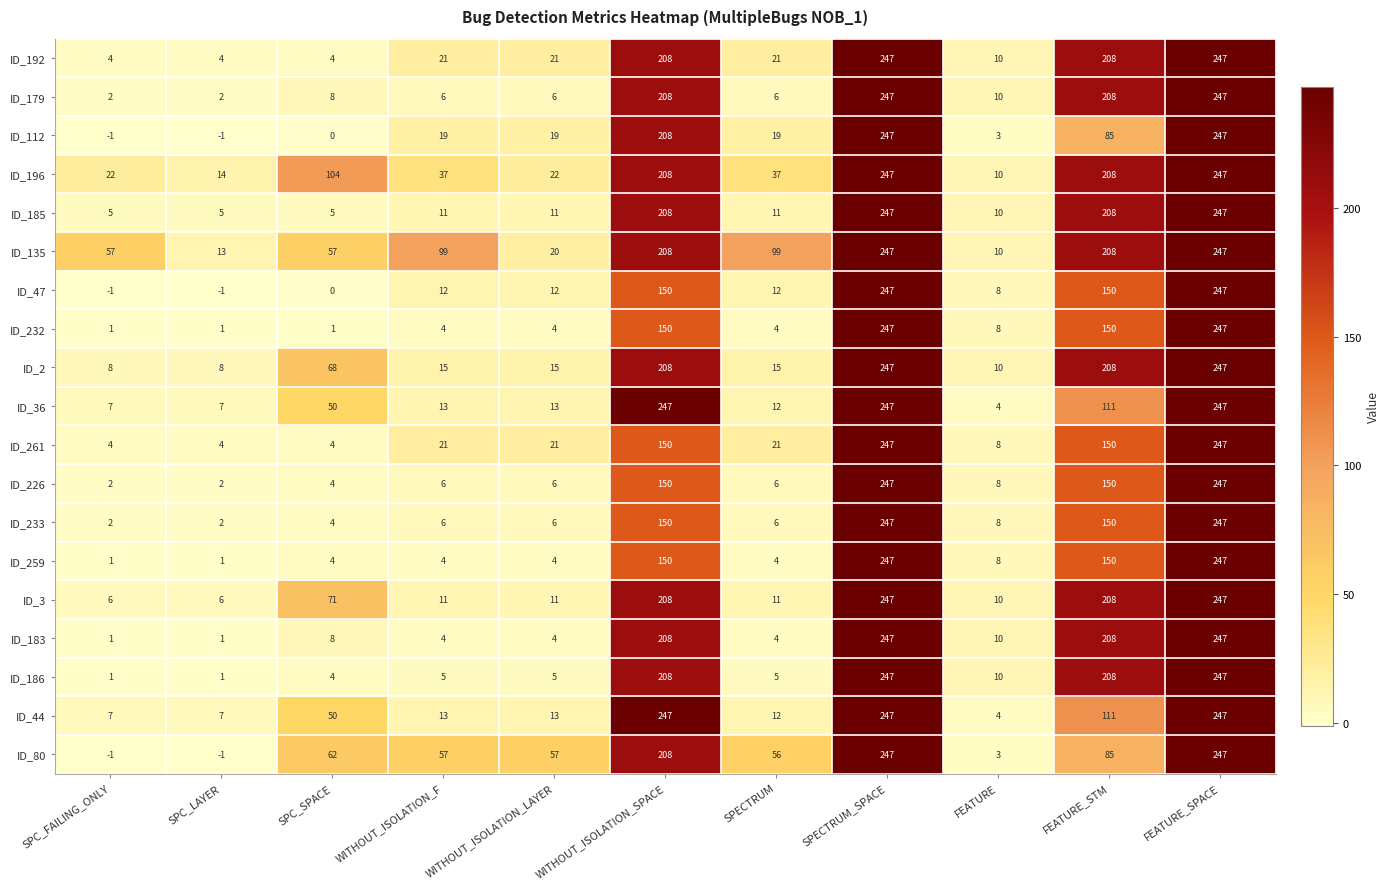

What is the spread (max minus min) of values at SPC_SPACE?

104